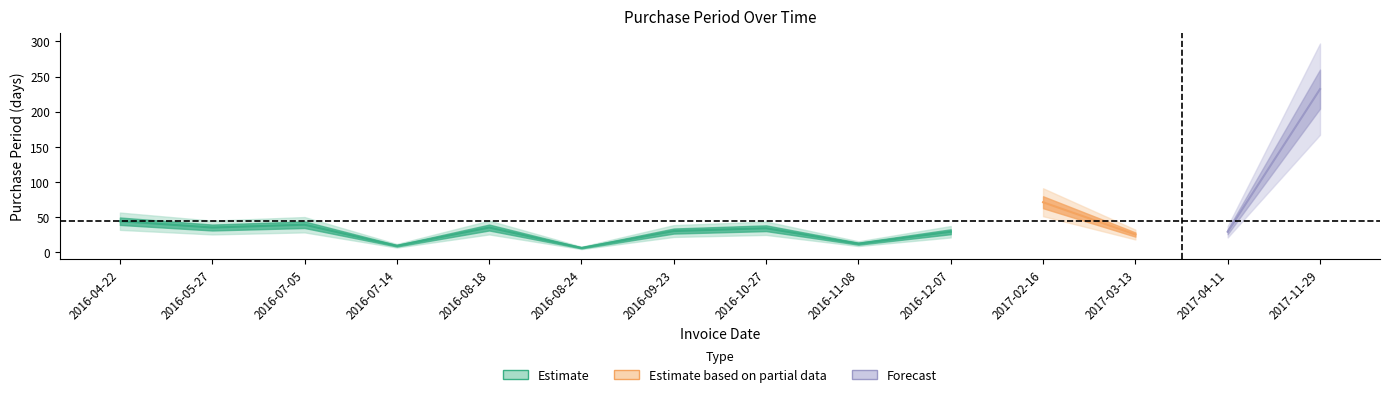

At which category does the data reach its first local peak?

2016-07-05